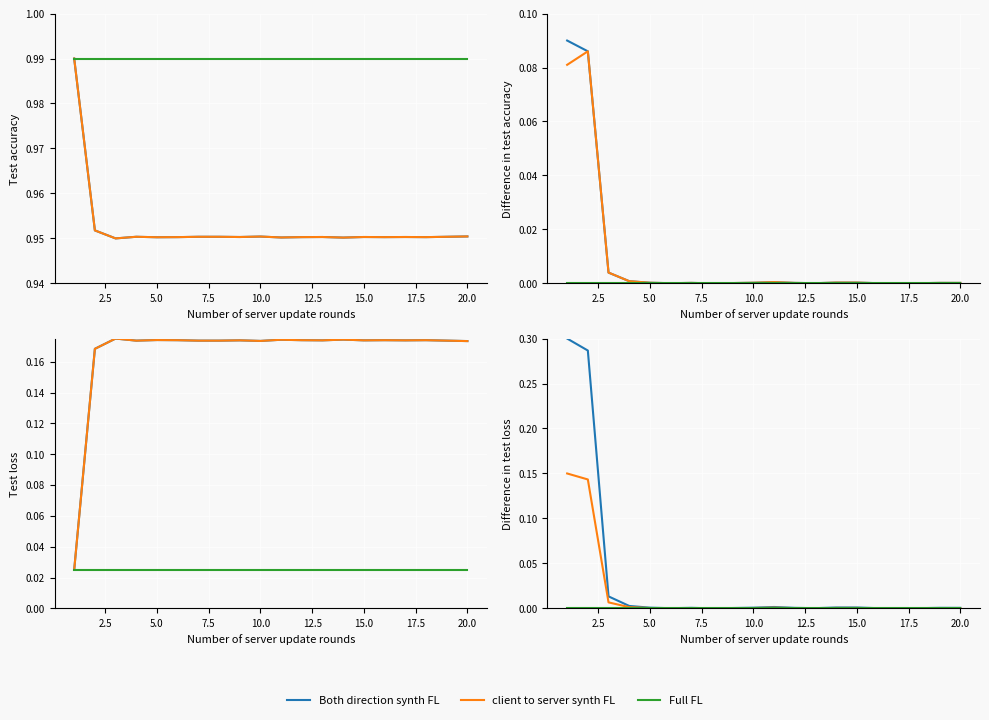

What are all the series names shown in the legend?

Both direction synth FL, client to server synth FL, Full FL